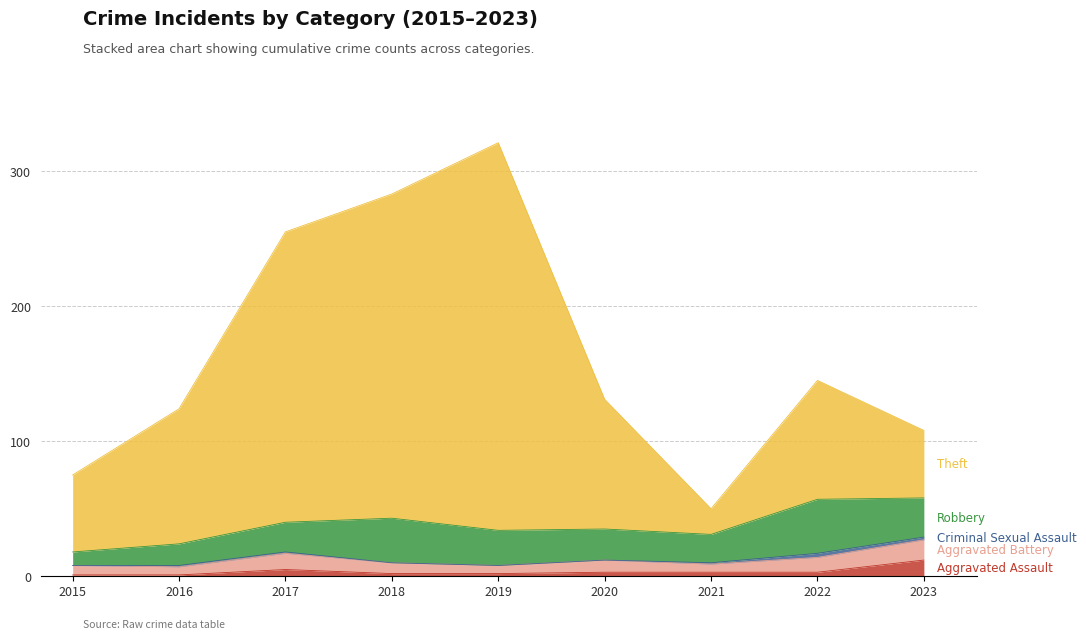

True or false: Theft and Aggravated Assault intersect in this chart.

False